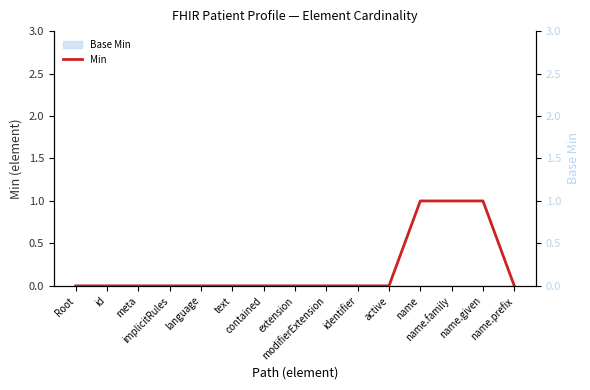

Reading right to left, extract all data points from this chart.

Min: name.prefix=0	name.given=1	name.family=1	name=1	active=0	identifier=0	modifierExtension=0	extension=0	contained=0	text=0	language=0	implicitRules=0	meta=0	id=0	Root=0
Base Min (right): name.prefix=0	name.given=0	name.family=0	name=0	active=0	identifier=0	modifierExtension=0	extension=0	contained=0	text=0	language=0	implicitRules=0	meta=0	id=0	Root=0